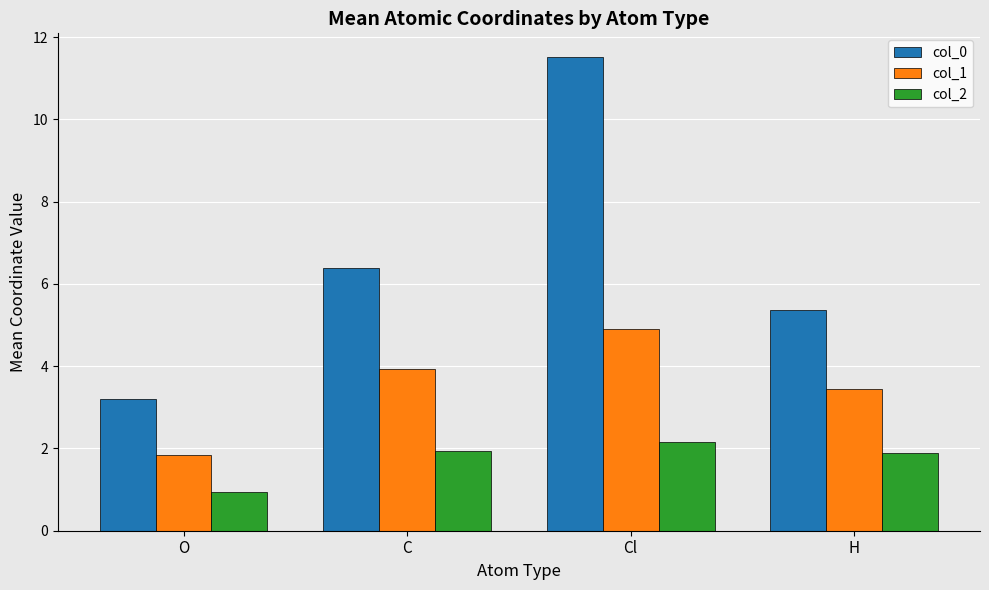

Which series has the largest total across all categories?

col_0